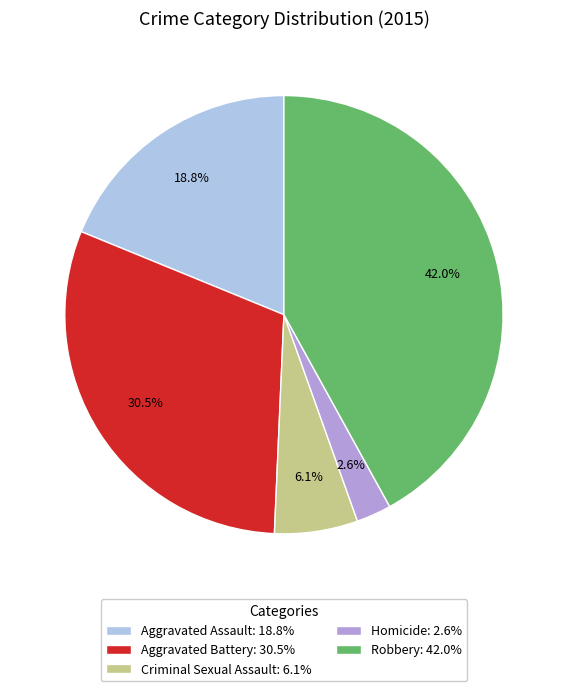

To the nearest percent, what is the difference between the largest and smallest slice percentages?

39%